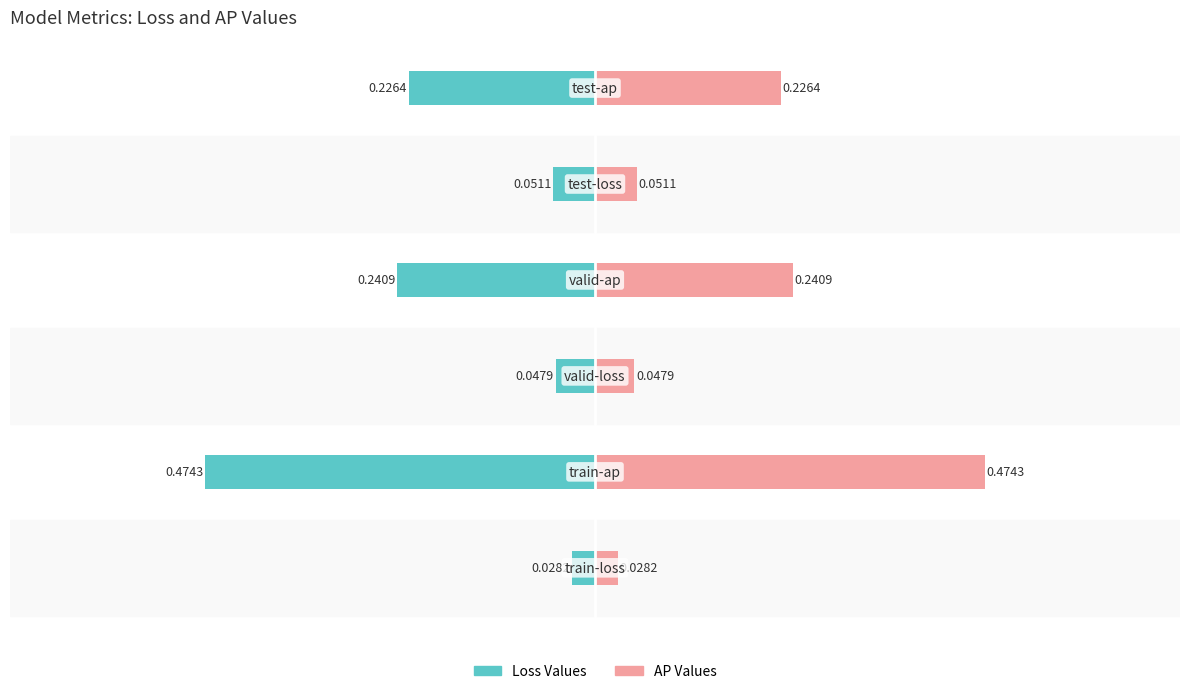

Reading left to right, extract all data points from this chart.

Loss Values: -0.0	-0.5	-0.0	-0.2	-0.1	-0.2
AP Values: 0.0	0.5	0.0	0.2	0.1	0.2